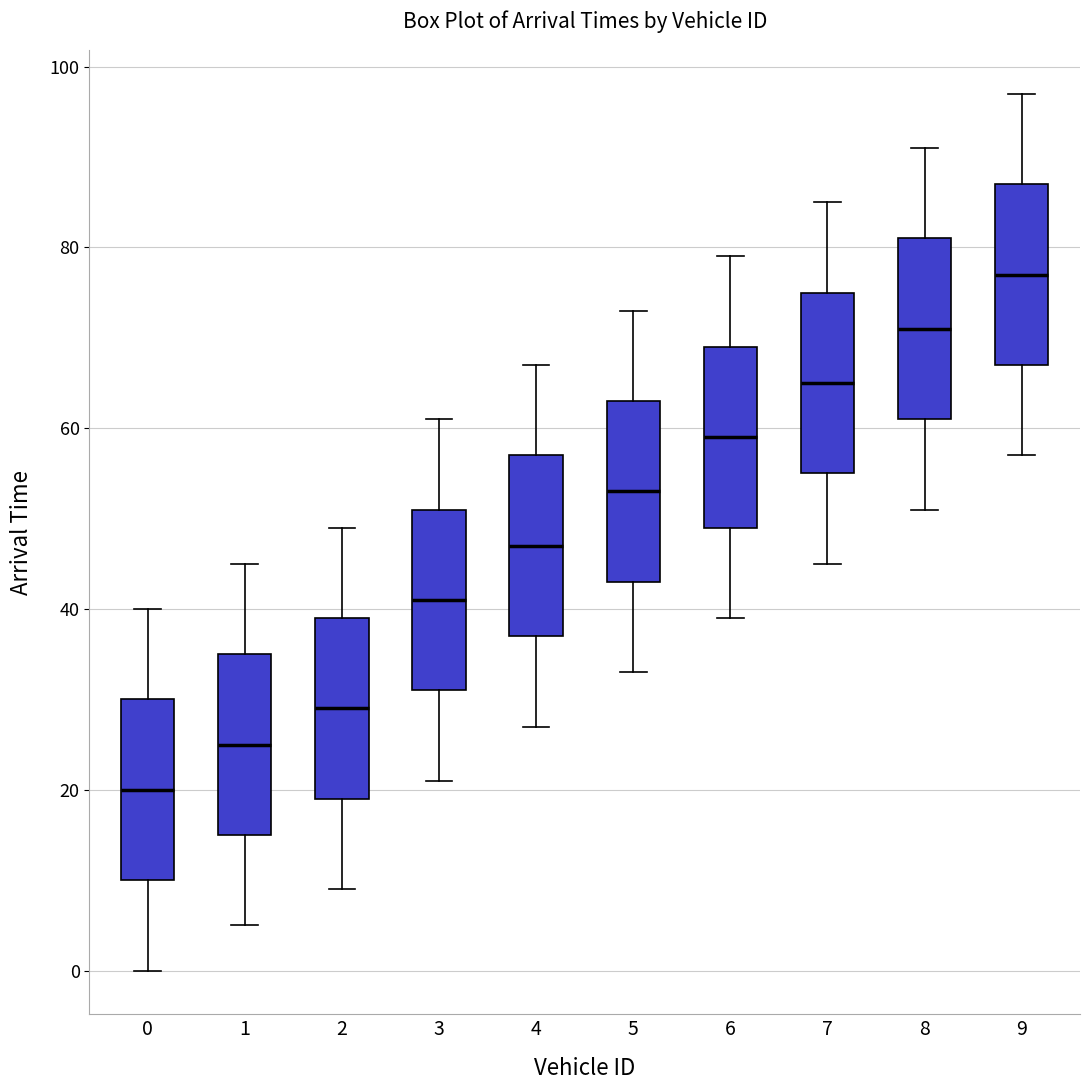

Which box has the highest median line?

9